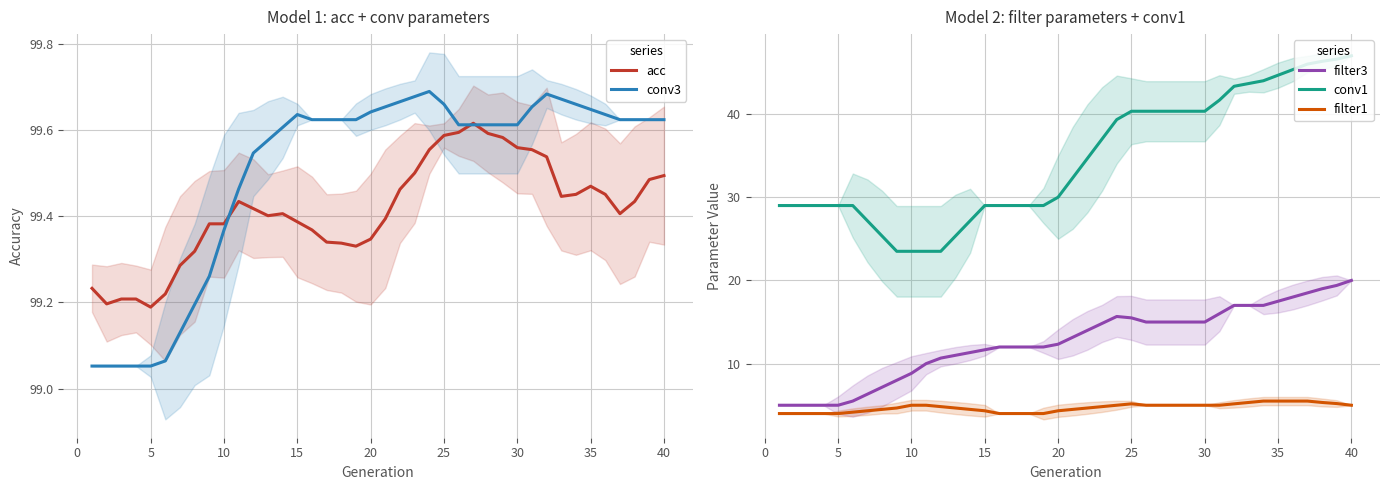

True or false: filter1 and conv1 cross at least once.

False